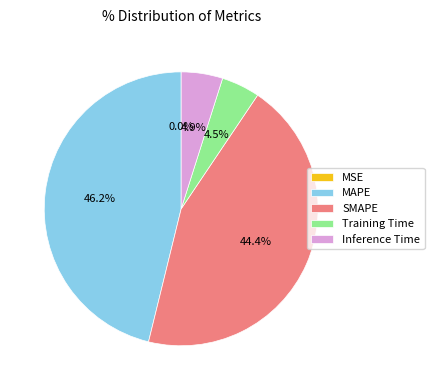

Between MAPE and Inference Time, which is larger?

MAPE